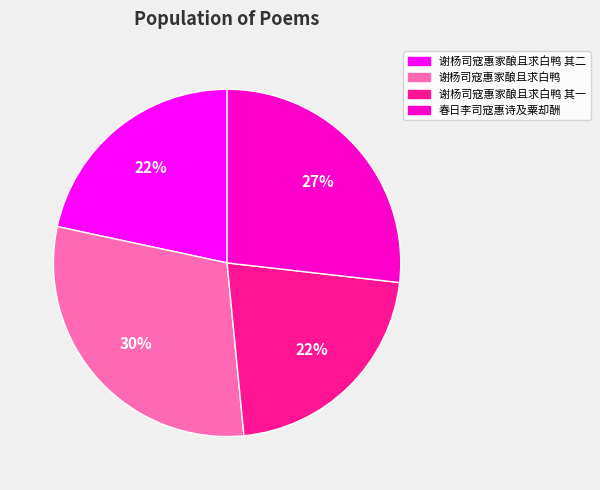

Is there any slice that represents more than half of the pie?

No